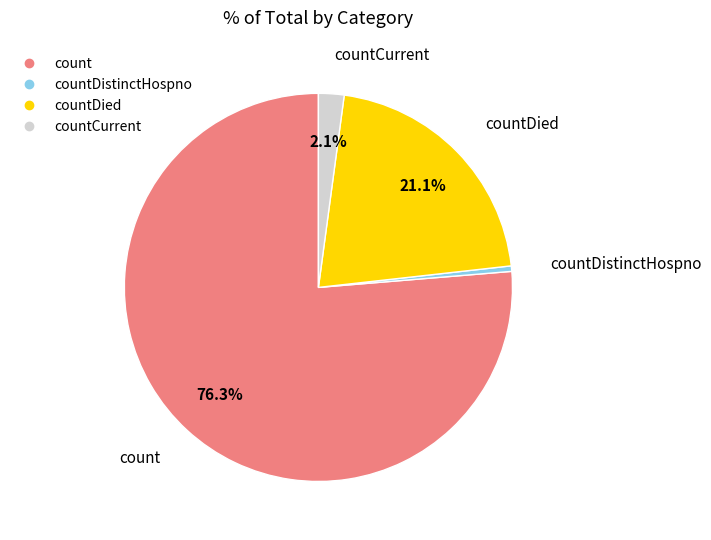

Does any single category account for the majority?

Yes